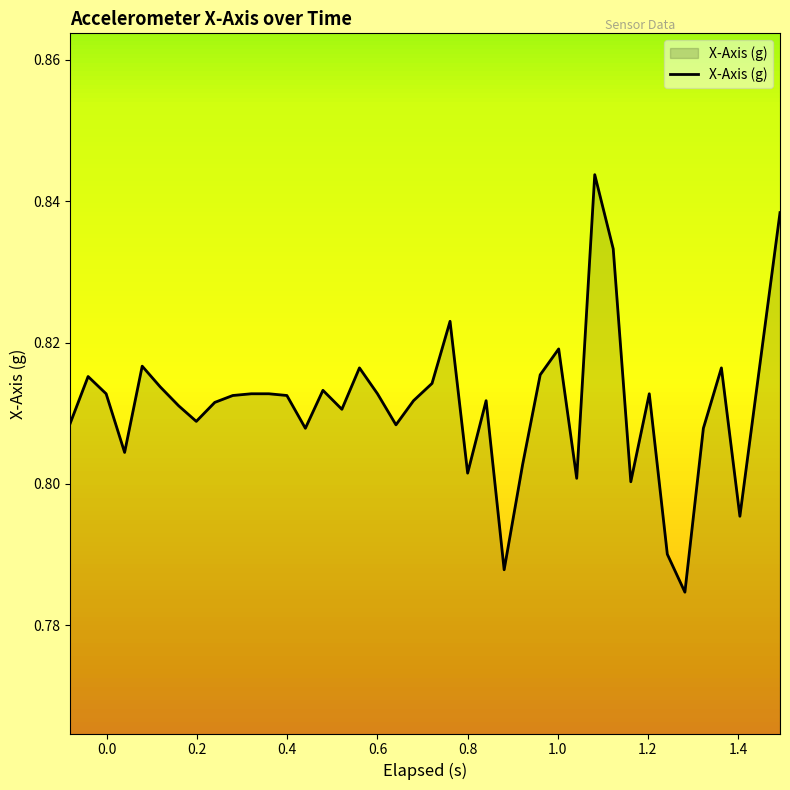

What is the minimum value shown in the chart?

0.8